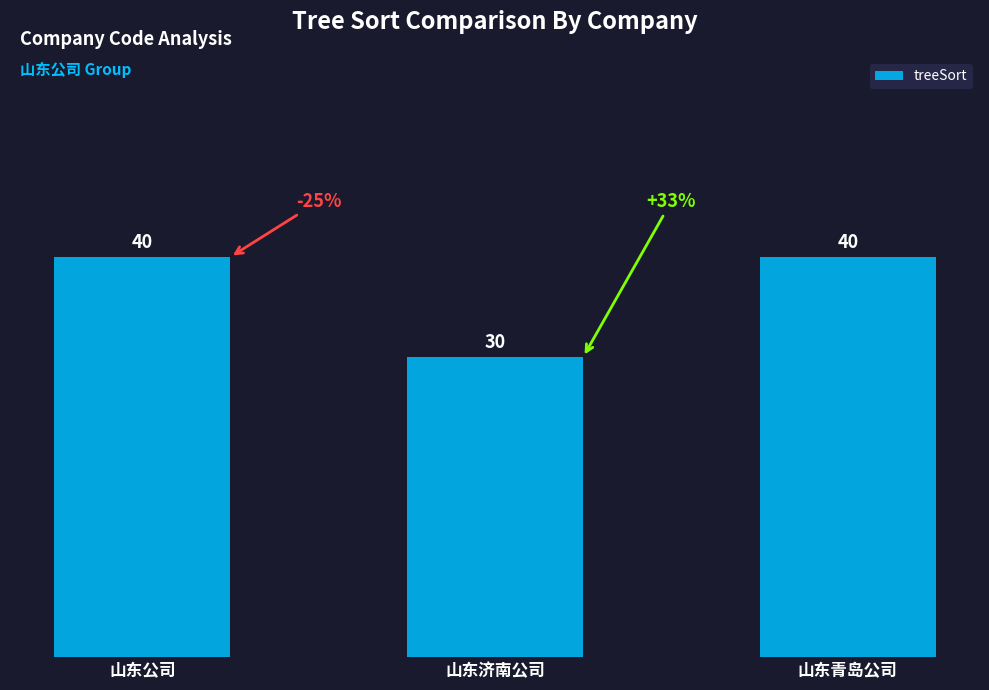

Approximately how many times larger is the value at 山东济南公司 compared to 山东公司?

0.8